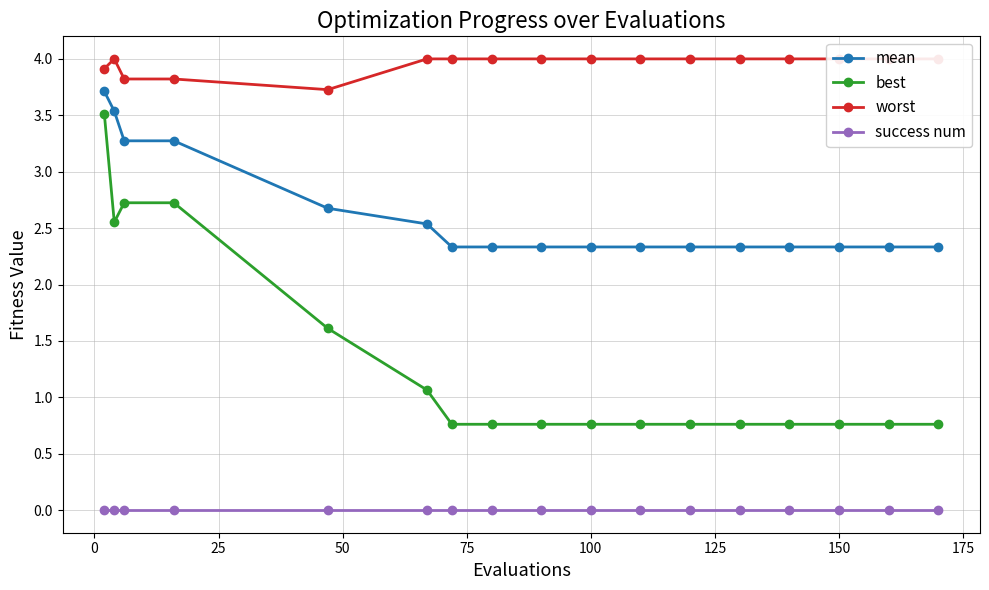

List the series in order of their overall mean, highest first.

worst, mean, best, success num